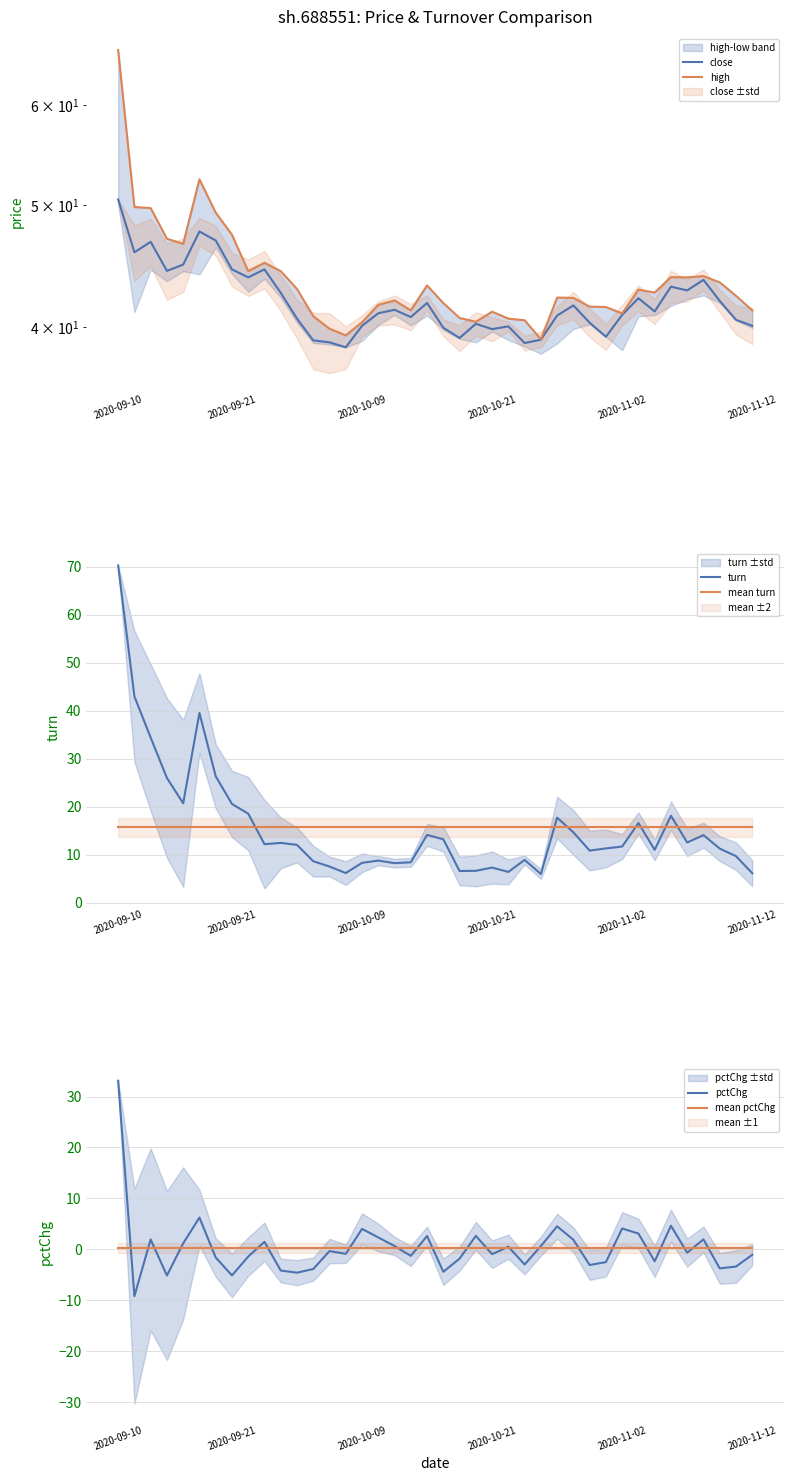

After their last crossing, which series has the higher values: turn or mean turn?

mean turn